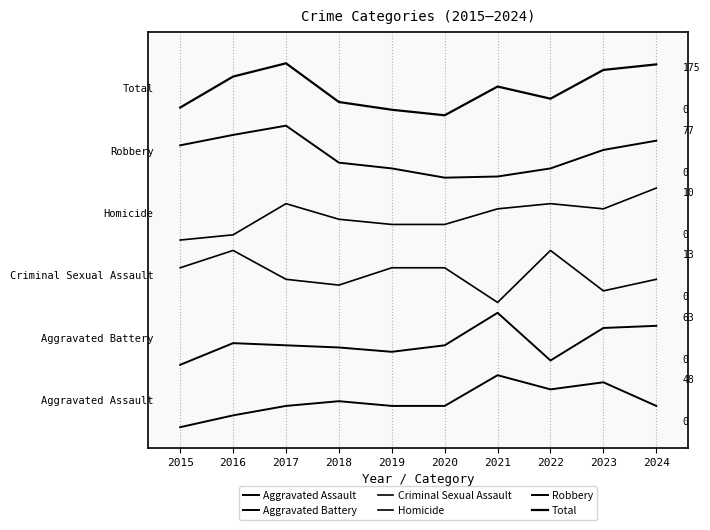

Reading right to left, extract all data points from this chart.

Aggravated Assault: 2024=10.2	2023=21.6	2022=18.2	2021=25.0	2020=10.2	2019=10.2	2018=12.5	2017=10.2	2016=5.7	2015=0.0
Aggravated Battery: 2024=48.8	2023=47.7	2022=32.1	2021=55.0	2020=39.4	2019=36.2	2018=38.3	2017=39.4	2016=40.4	2015=30.0
Criminal Sexual Assault: 2024=71.1	2023=65.6	2022=85.0	2021=60.0	2020=76.7	2019=76.7	2018=68.3	2017=71.1	2016=85.0	2015=76.7
Homicide: 2024=115.0	2023=105.0	2022=107.5	2021=105.0	2020=97.5	2019=97.5	2018=100.0	2017=107.5	2016=92.5	2015=90.0
Robbery: 2024=137.8	2023=133.3	2022=124.4	2021=120.6	2020=120.0	2019=124.4	2018=127.2	2017=145.0	2016=140.6	2015=135.6
Total: 2024=174.5	2023=171.8	2022=158.0	2021=163.8	2020=150.0	2019=152.7	2018=156.4	2017=175.0	2016=168.6	2015=153.7